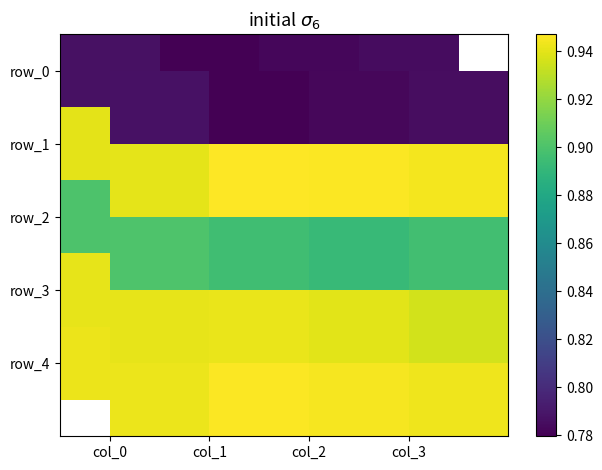

Between col_1 and col_3, which series saw the biggest shift?

row_3